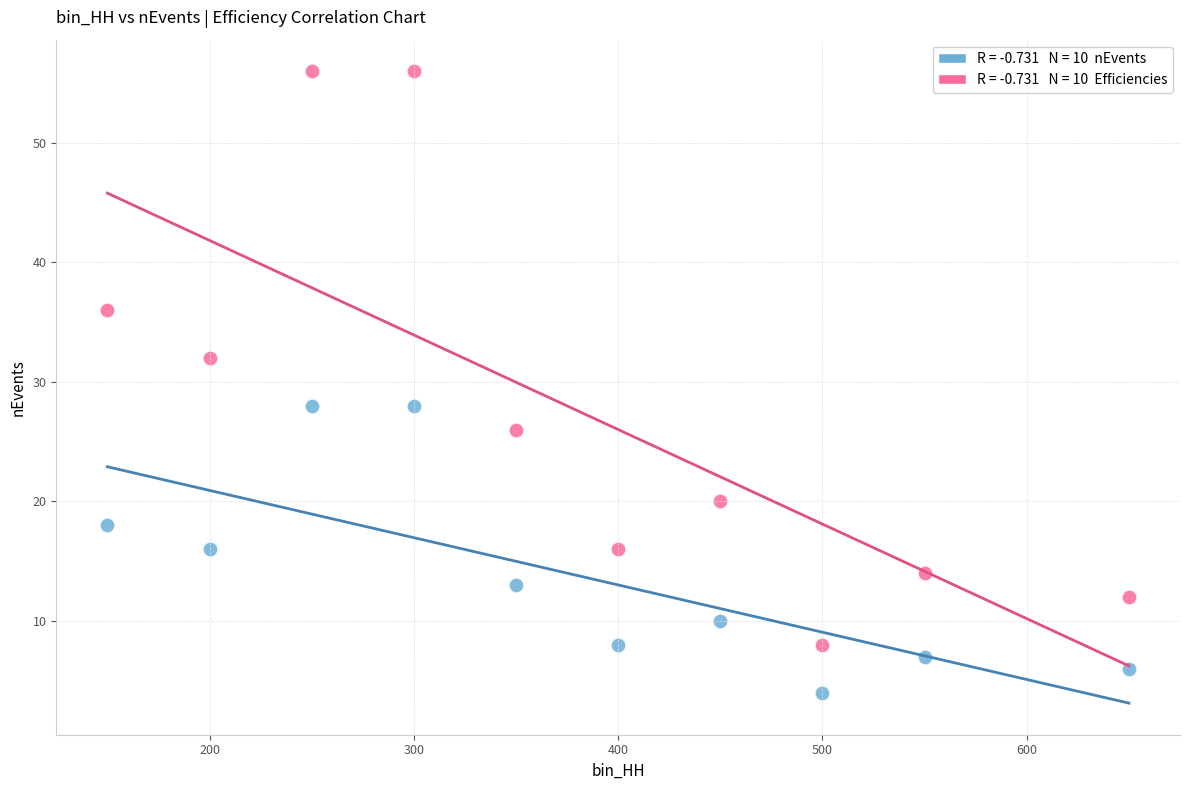

Across all data points, what is the range of Y values (max minus min)?

52.0